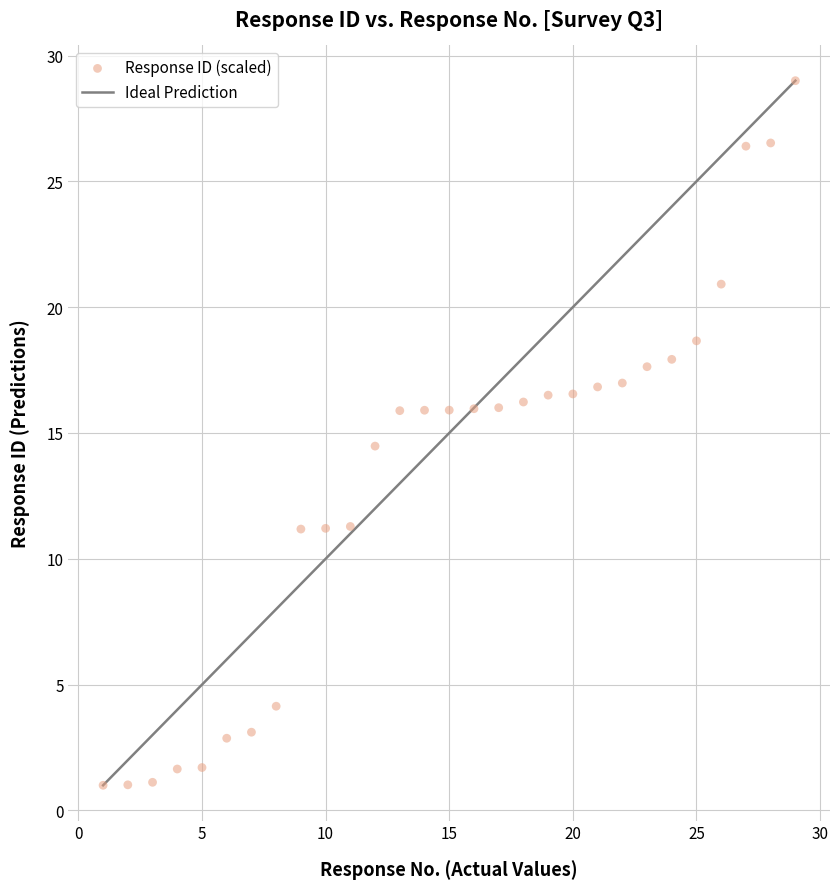

What Y value in the scatter plot is closest to 15?

14.5